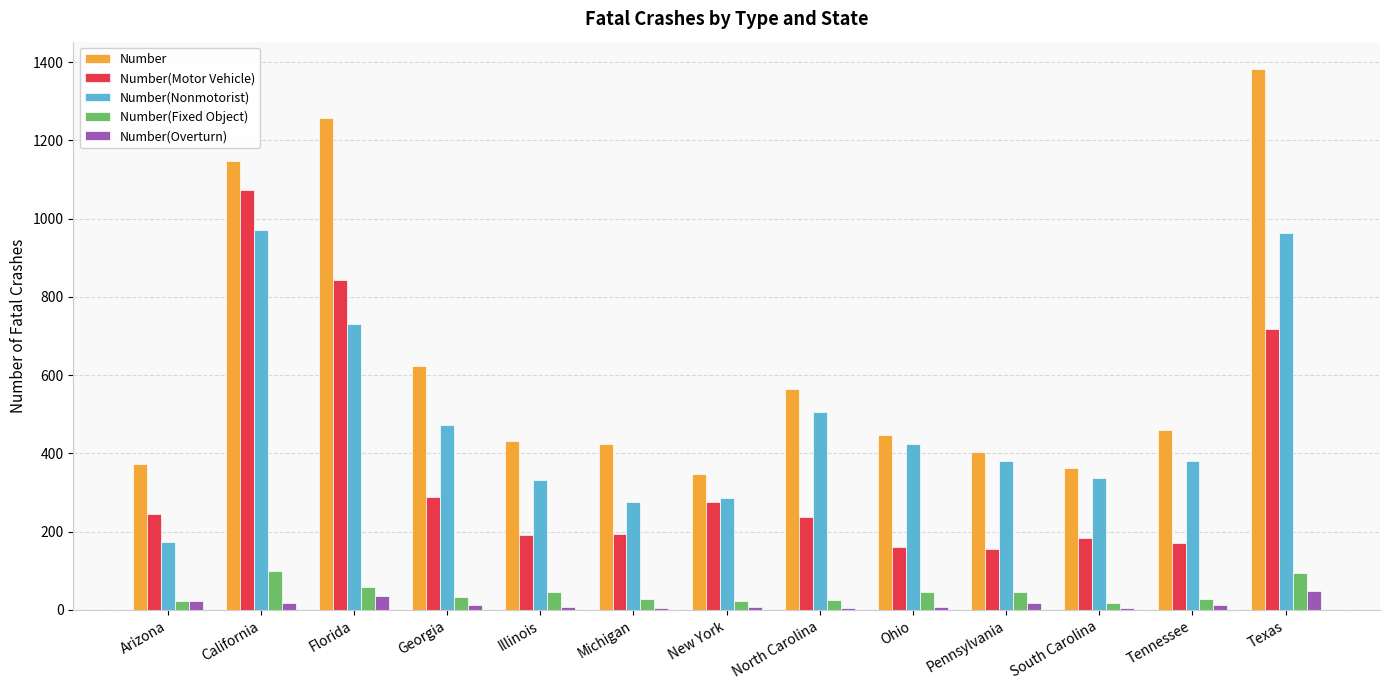

Which category has the highest value across all series?

Texas